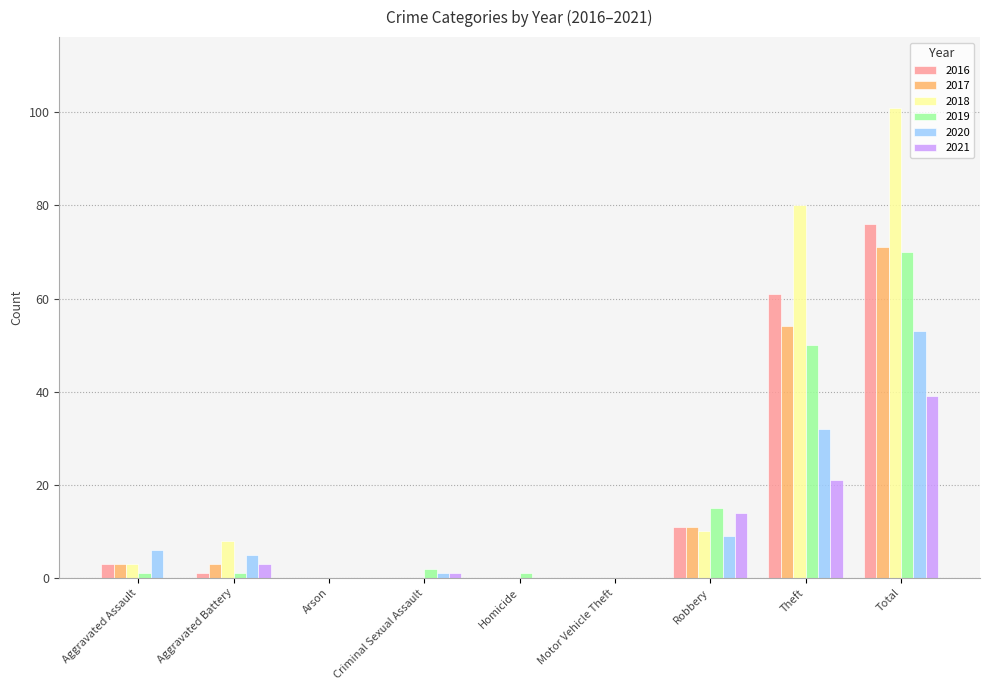

Are the bars grouped side by side (vs. stacked)?

Yes